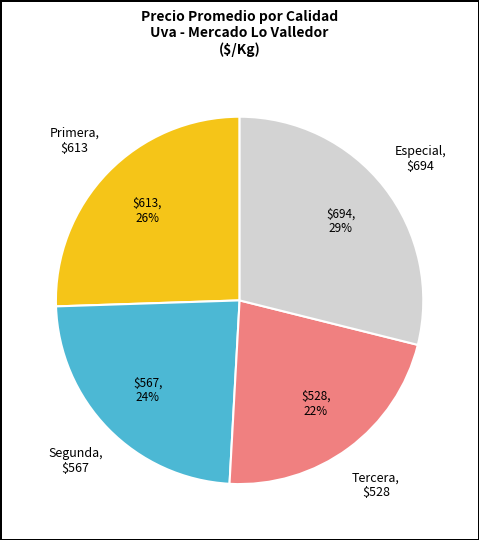

Does any single category account for the majority?

No